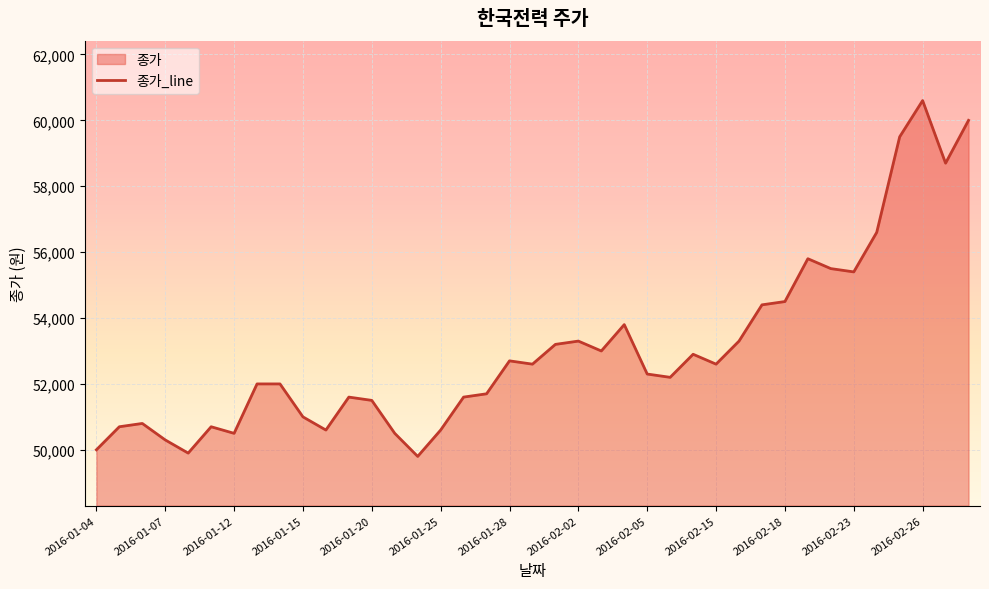

Reading left to right, what are all the values shown in this chart?

50000	50700	50800	50300	49900	50700	50500	52000	52000	51000	50600	51600	51500	50500	49800	50600	51600	51700	52700	52600	53200	53300	53000	53800	52300	52200	52900	52600	53300	54400	54500	55800	55500	55400	56600	59500	60600	58700	60000